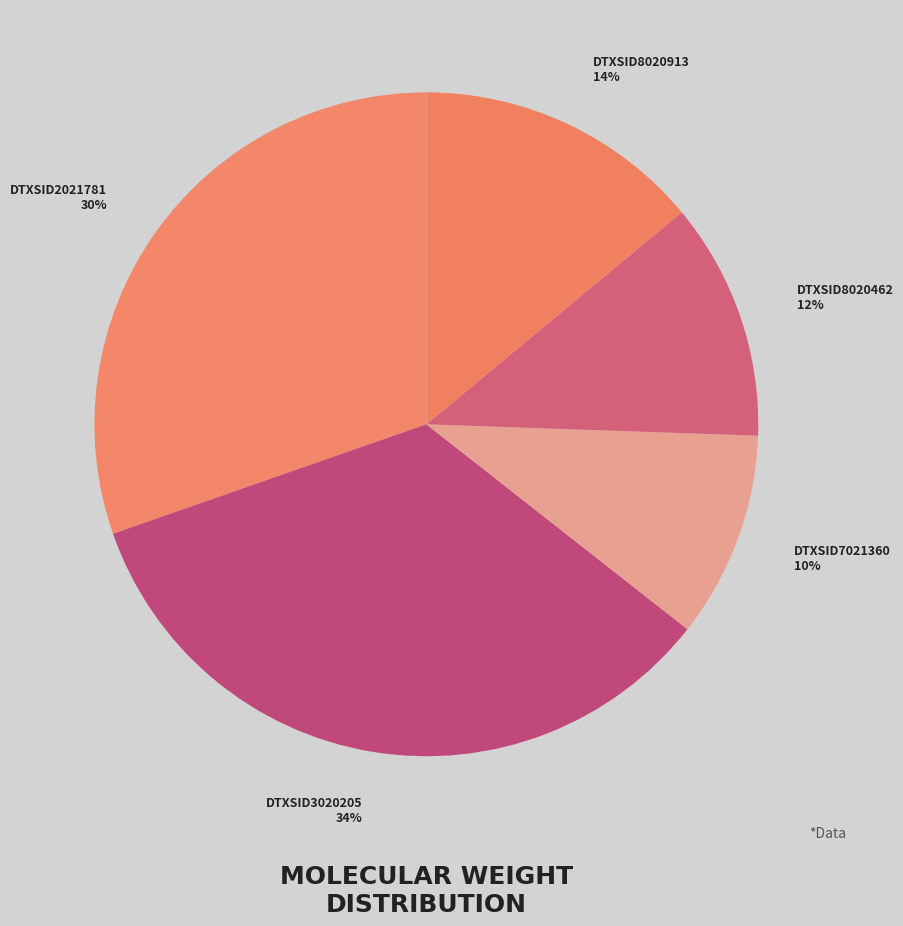

What percentage is the DTXSID2021781 slice, to the nearest percent?

30%